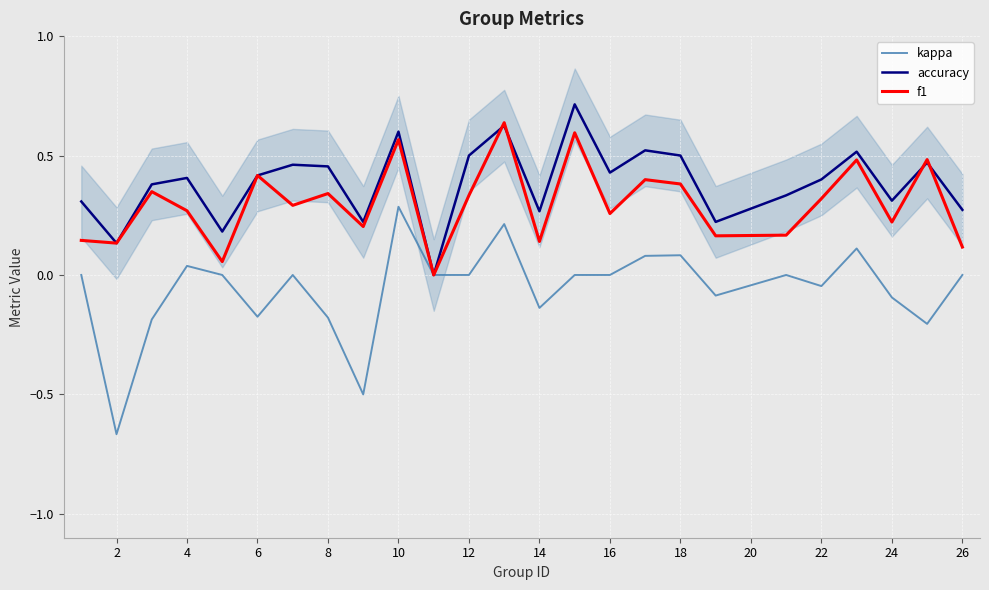

How many intersections are there between accuracy and f1?

4